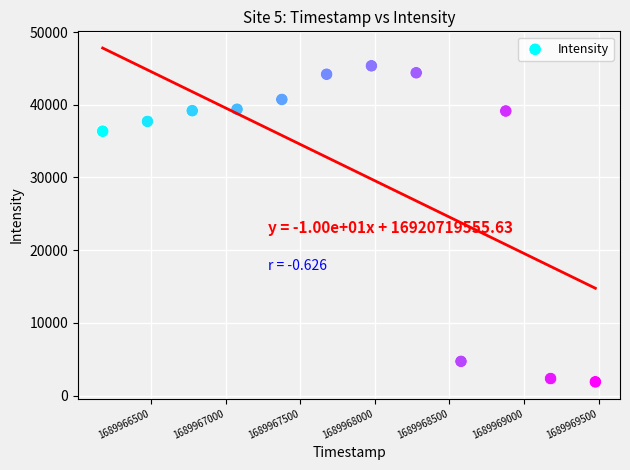

What is the average Y value?

31277.4